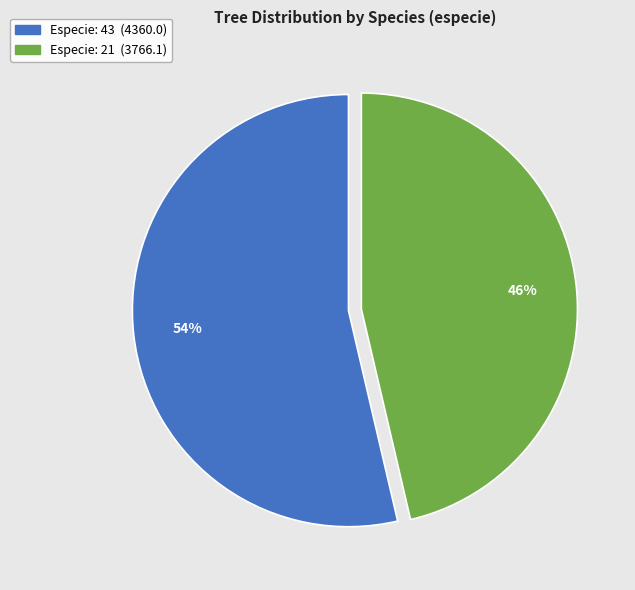

Is there a majority slice in this chart?

Yes